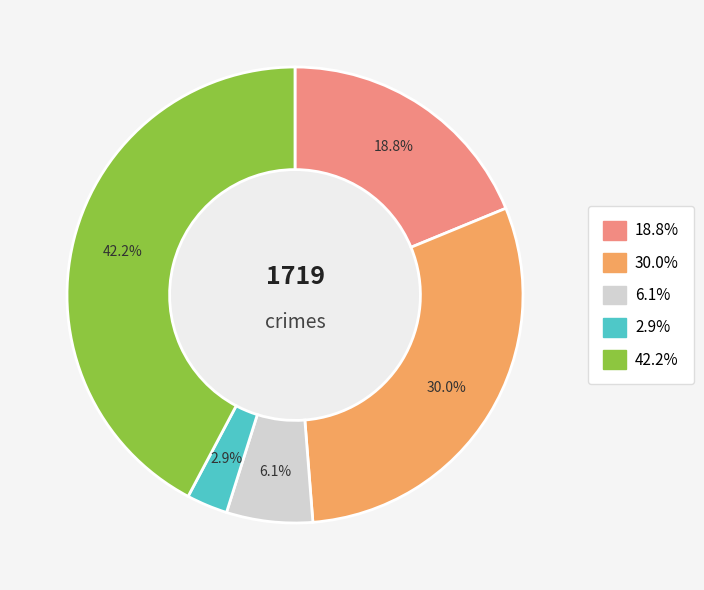

Does any single category account for the majority?

No